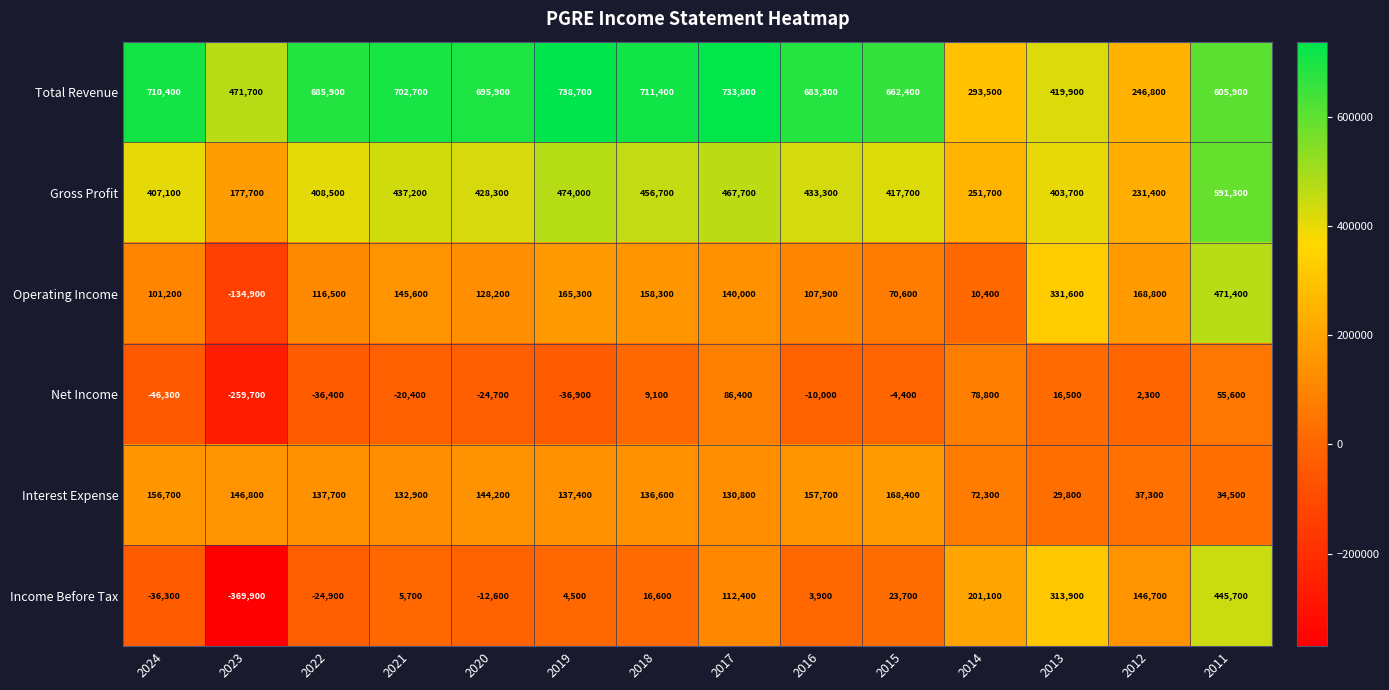

How many values in the Income Before Tax series are below 16600?

7